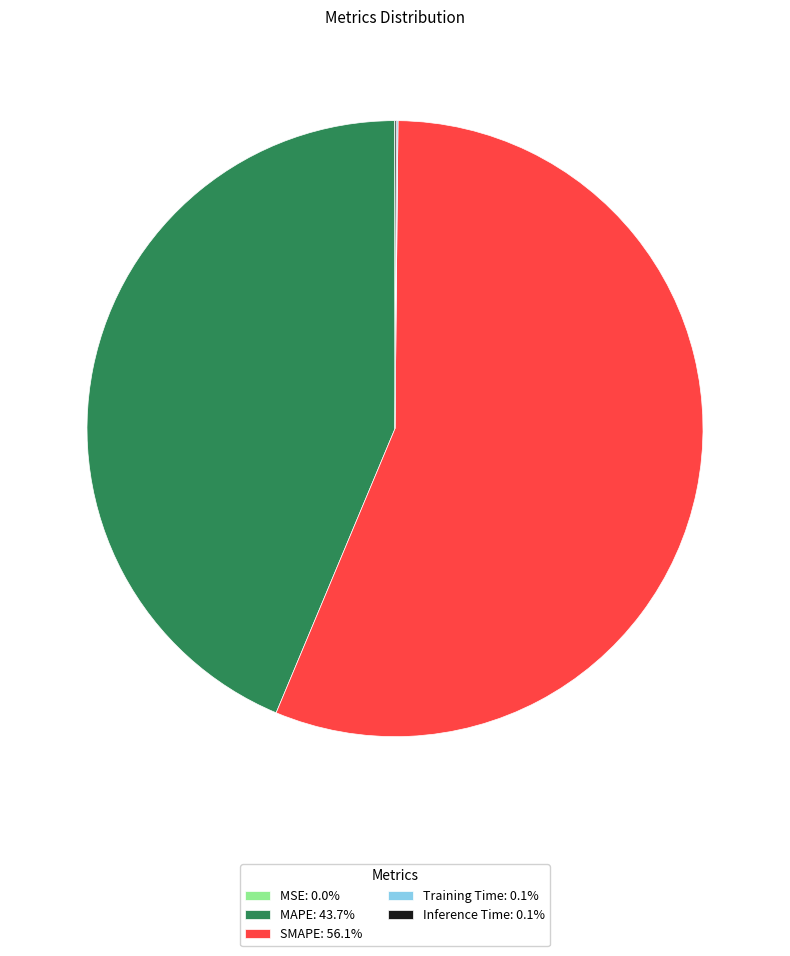

Is there a majority slice in this chart?

Yes